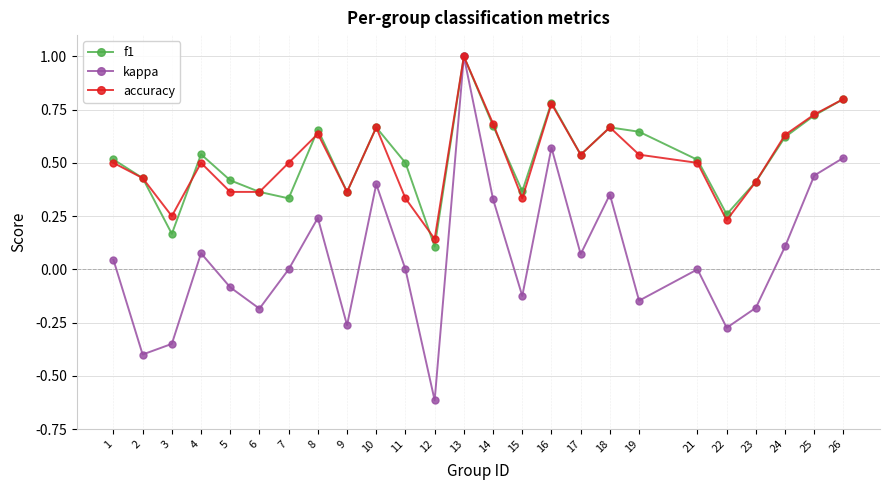

True or false: accuracy has a value of 0.8 at 26.

True